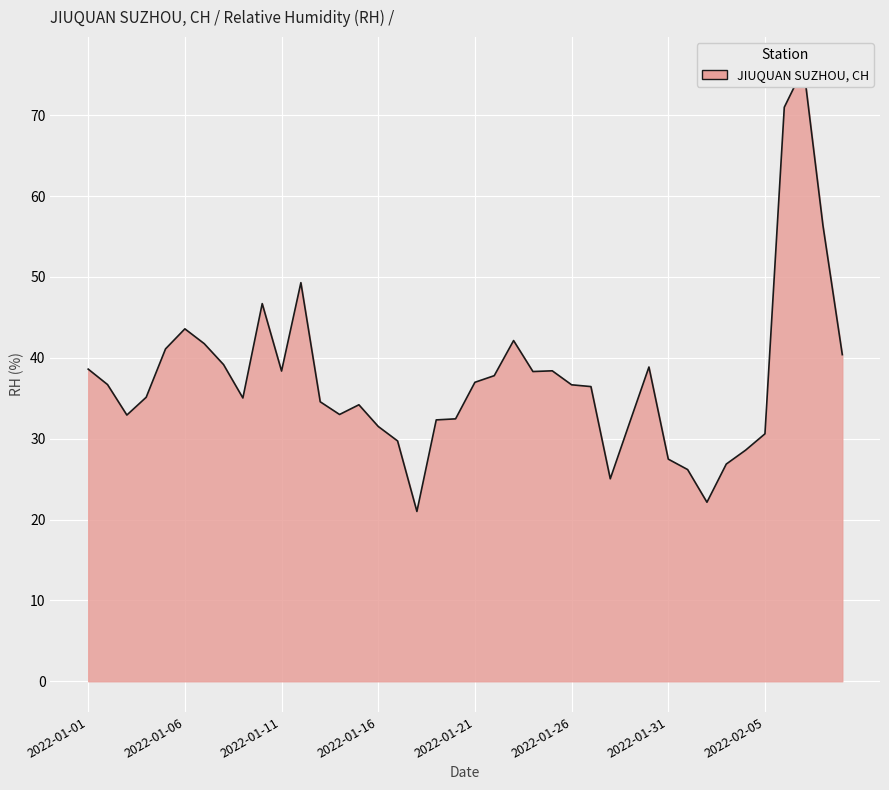

What is the label of the 22nd point from the right?

2022-01-19